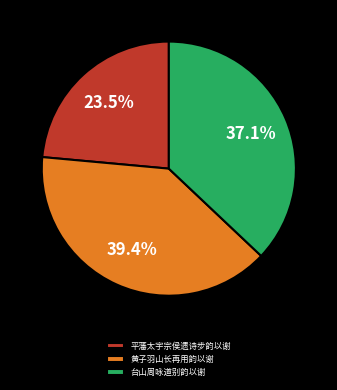

Which has a higher value, 黄子羽山长再用韵以谢 or 平藩太宇宗侯遗诗步韵以谢?

黄子羽山长再用韵以谢